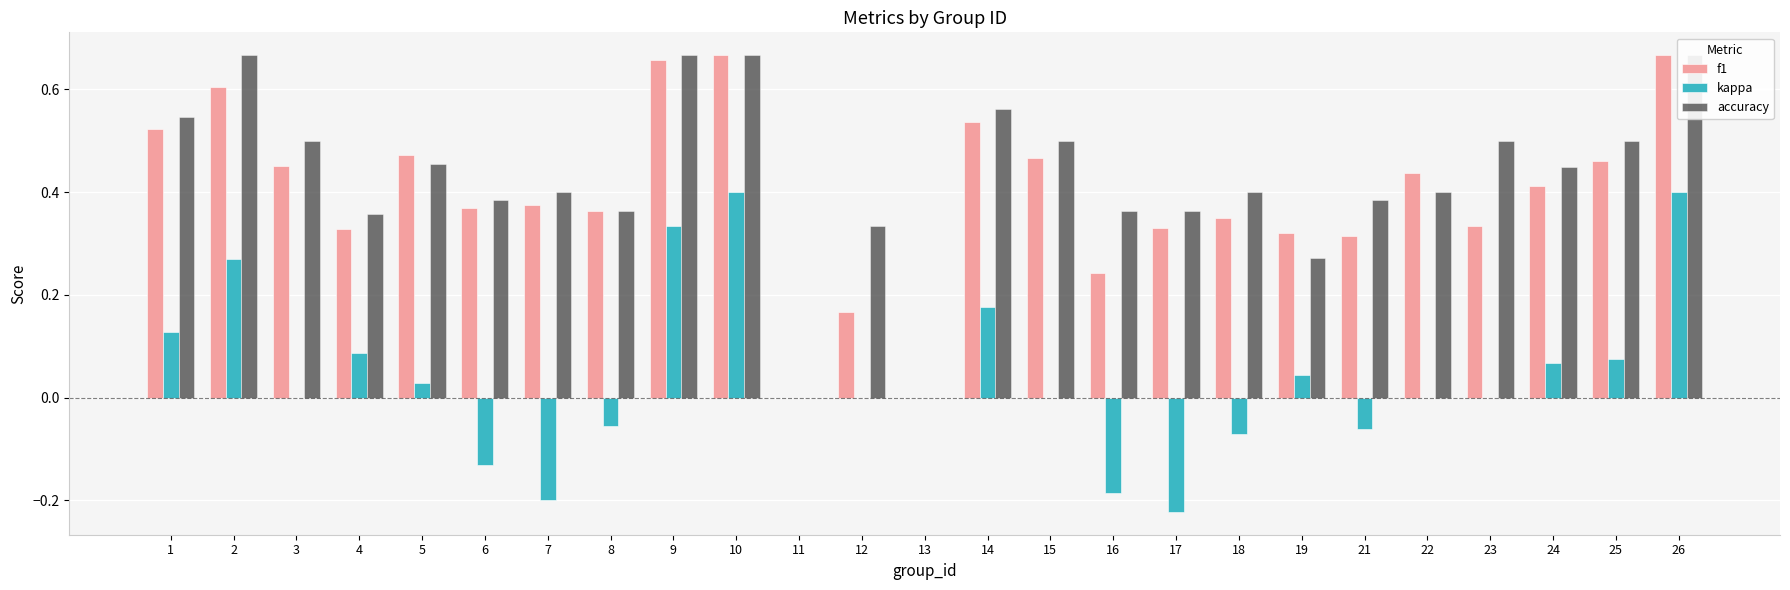

At how many categories does at least one series exceed 0?

23